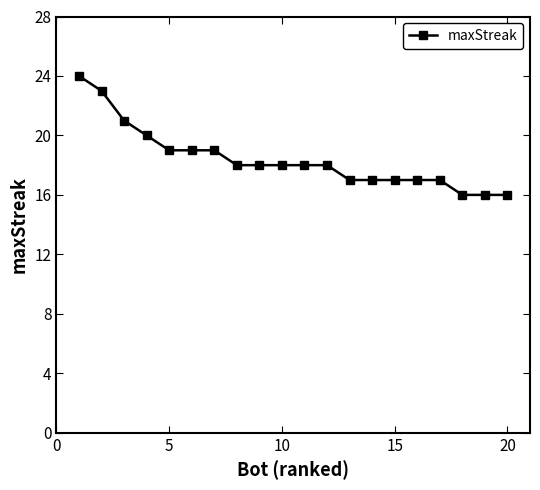

What is the sum of all values?

368